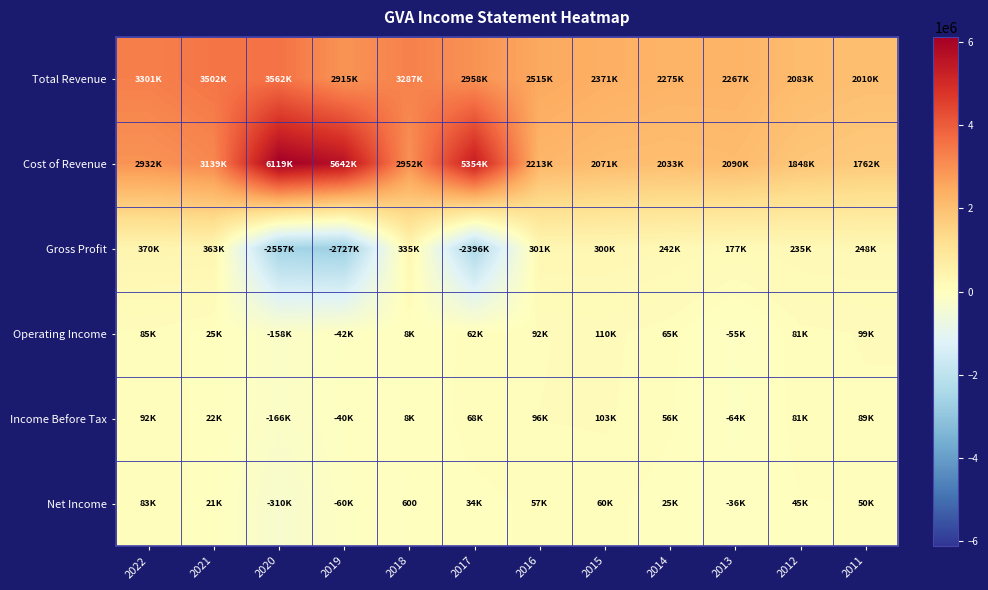

What is the lowest value of the row_4 series?

-166500